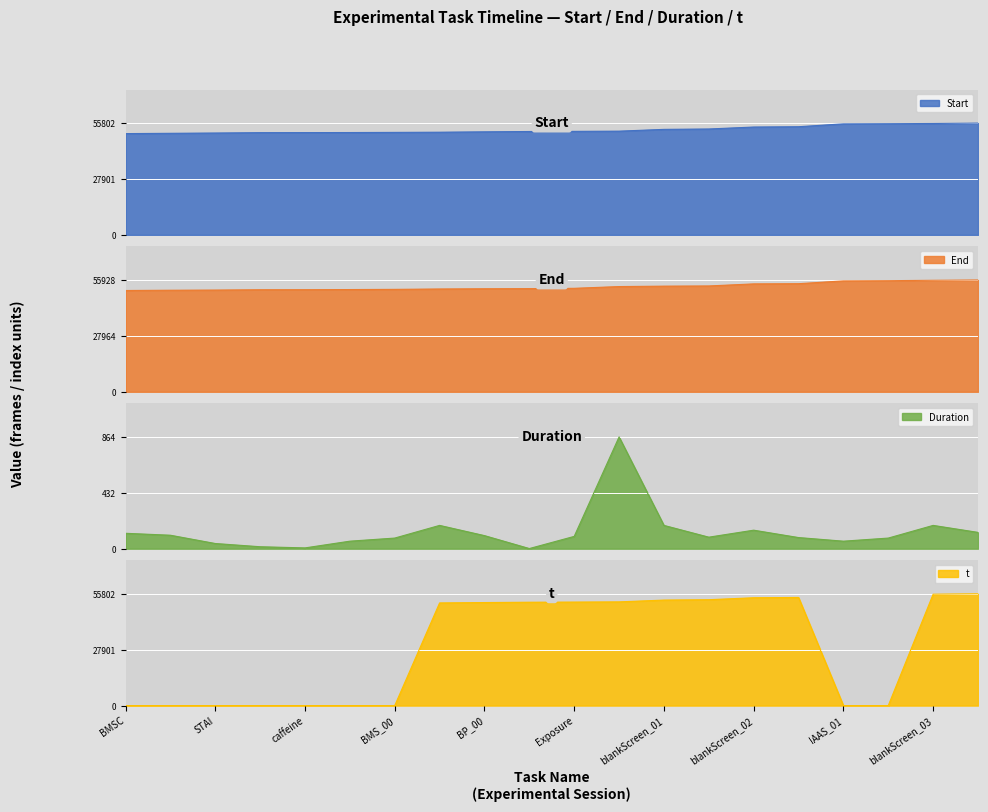

The value of Duration at blankScreen_03 is 180. True or false?

True